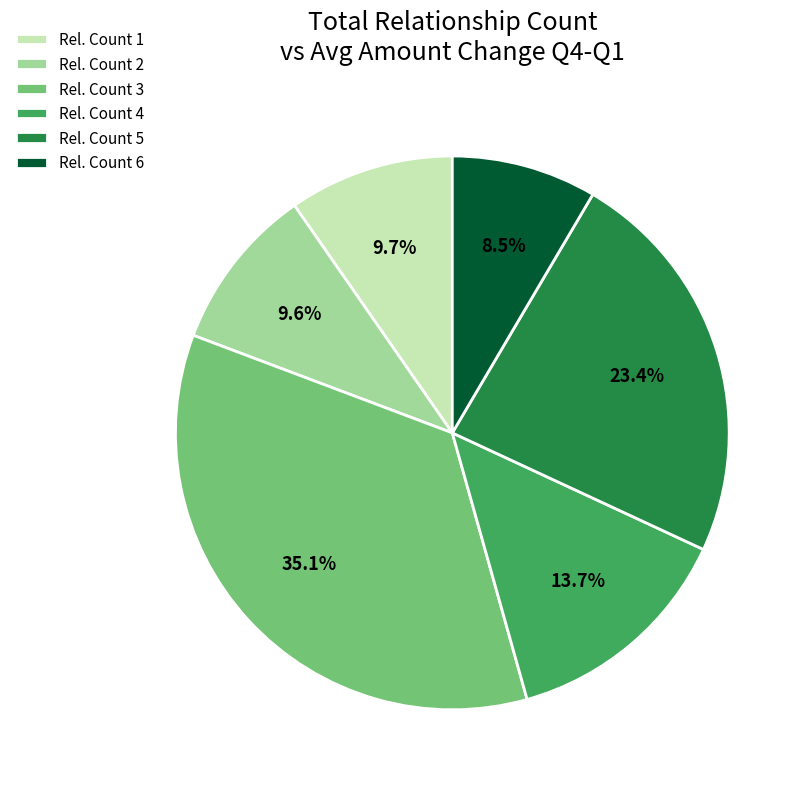

What is the largest slice in the pie chart?

Rel. Count 3